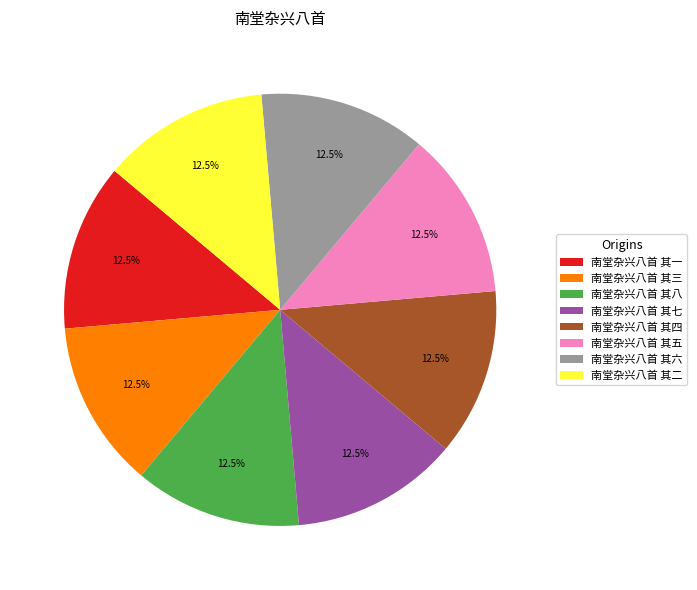

What is the ratio of the value at 南堂杂兴八首 其一 to the value at 南堂杂兴八首 其七?

1.0